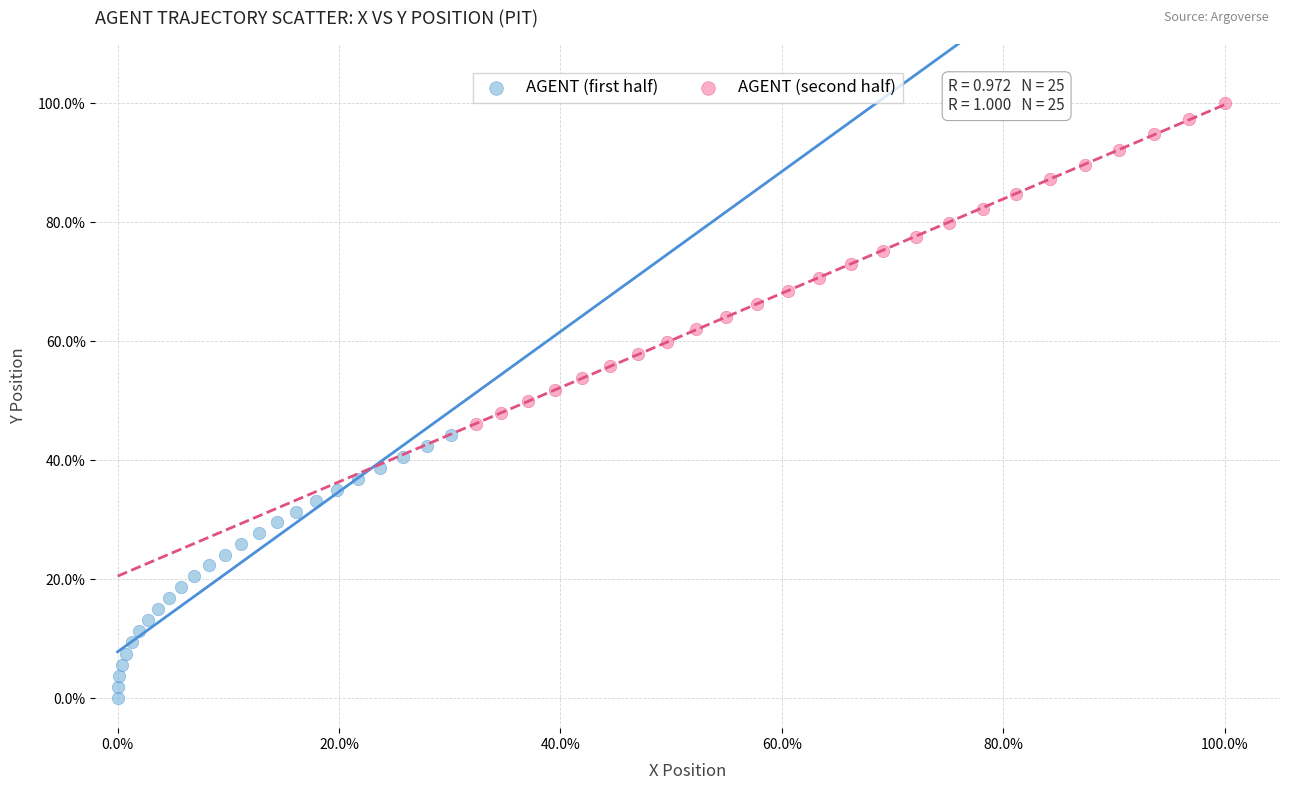

Which series contains the lowest Y value?

AGENT (first half)